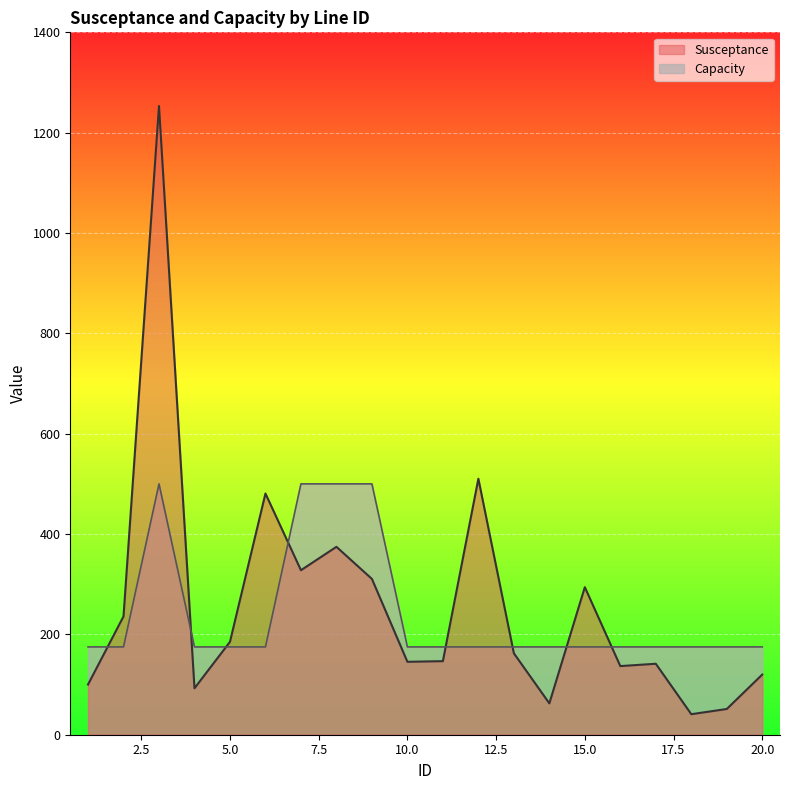

What is the minimum value shown in the chart?

40.9